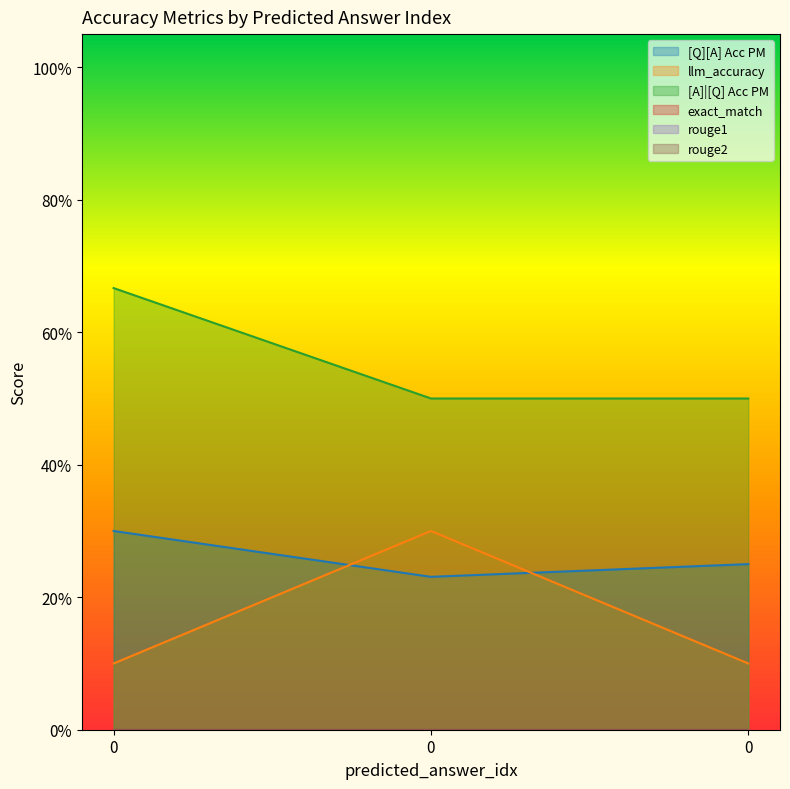

The value of llm_accuracy at 0 is 0.0. True or false?

False